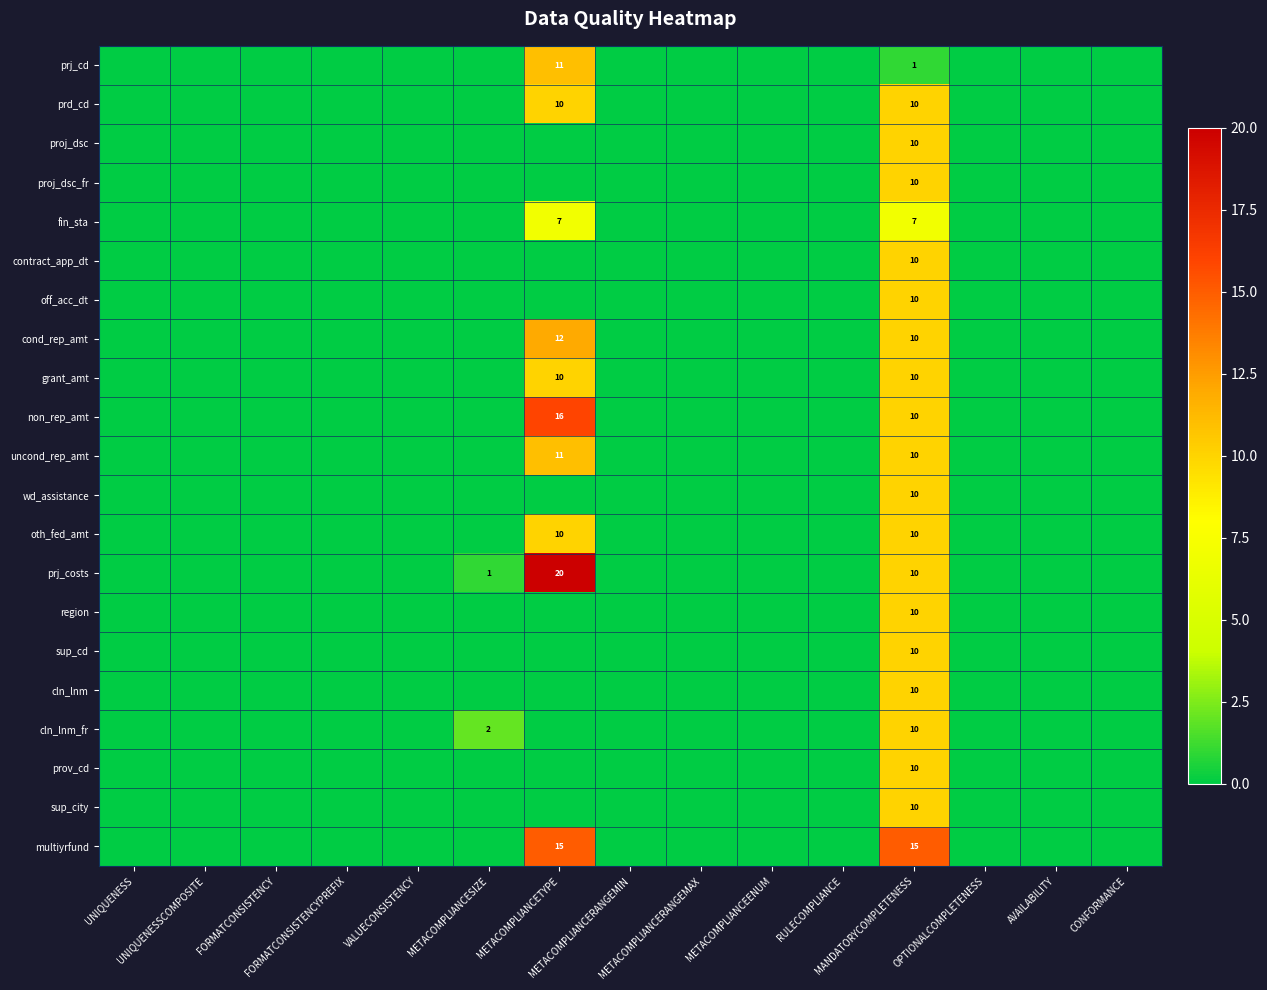

What is the difference between the second highest and minimum values in the non_rep_amt series?

10